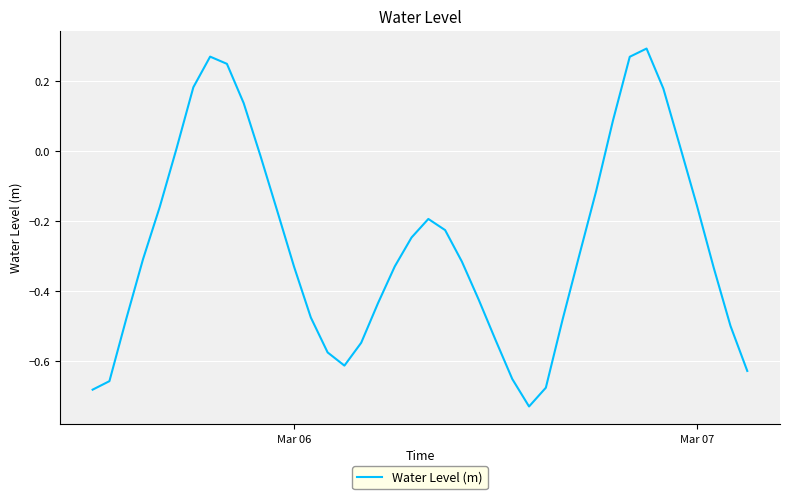

Does the chart display data point markers on the line(s)?

No